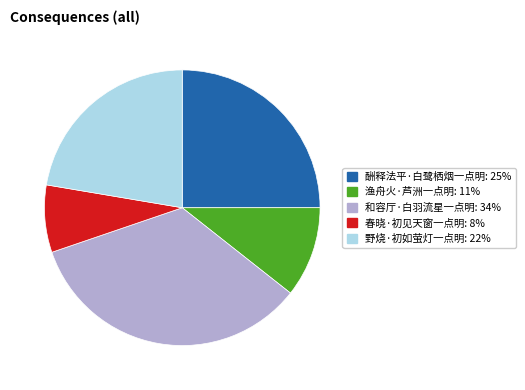

What is the smallest slice in the pie chart?

春晓·初见天窗一点明